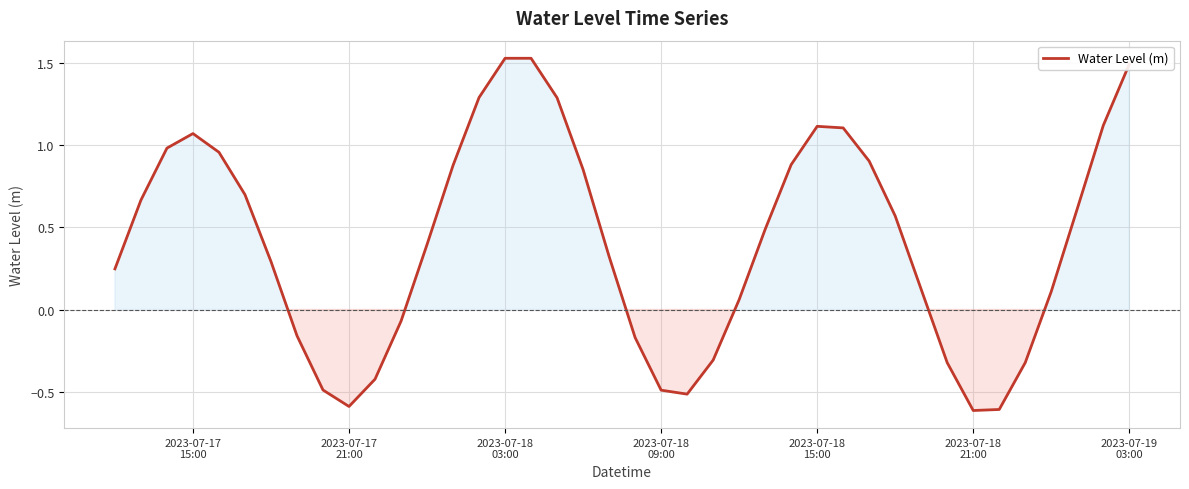

What is the difference between the maximum and minimum values?

2.1